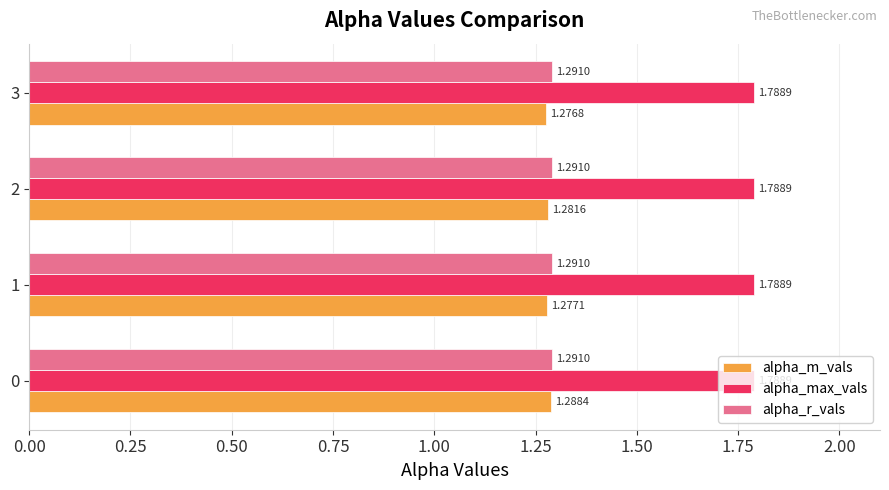

Which series has the widest spread of values?

alpha_m_vals